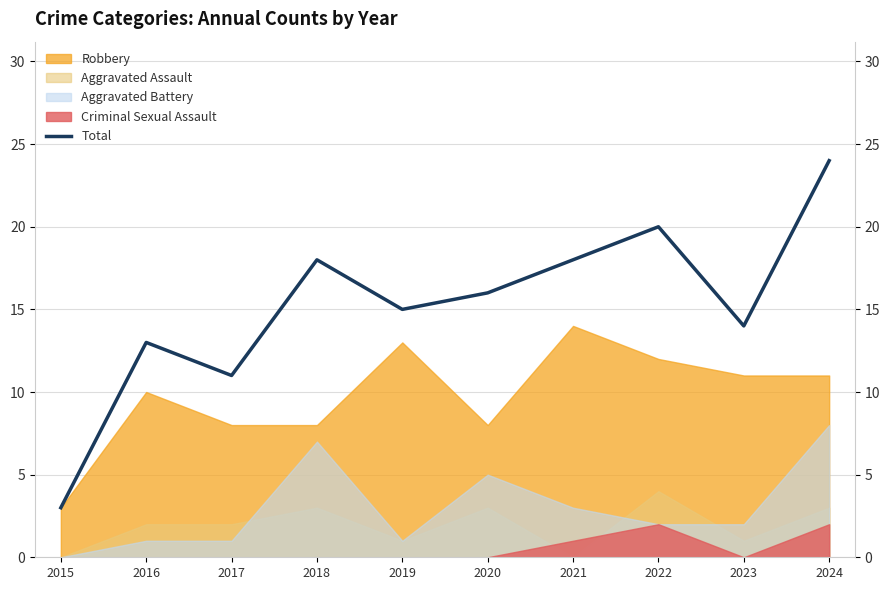

Reading left to right, extract all data points from this chart.

2015=3	2016=13	2017=11	2018=18	2019=15	2020=16	2021=18	2022=20	2023=14	2024=24